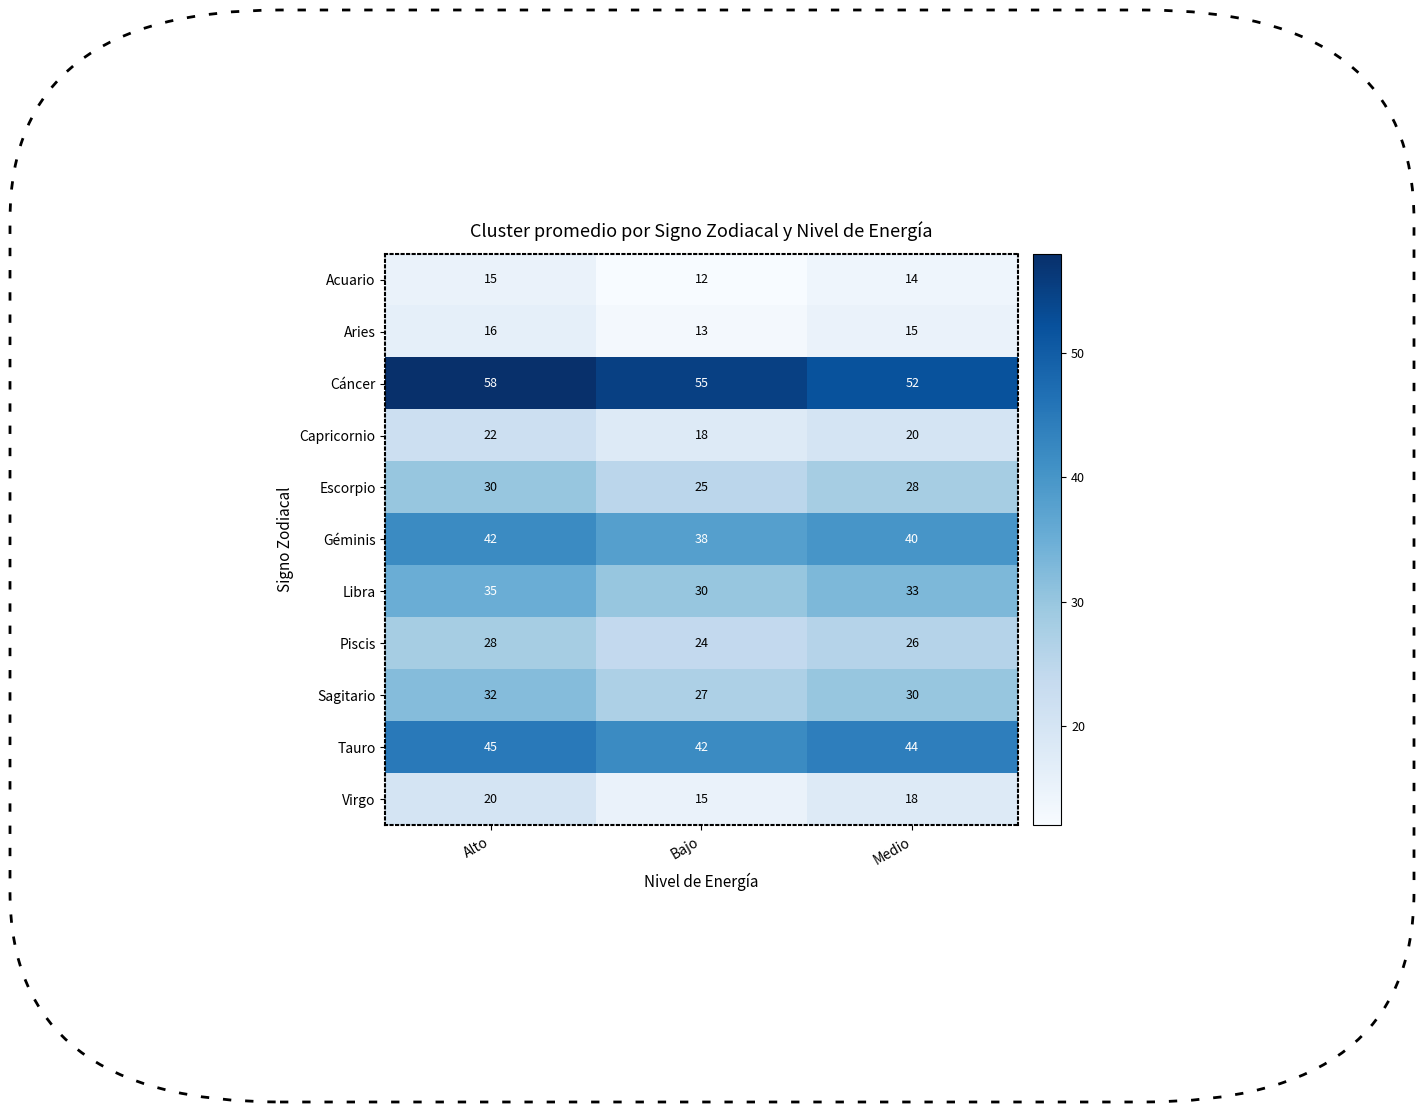

True or false: Piscis has a value of 10 at Bajo.

False